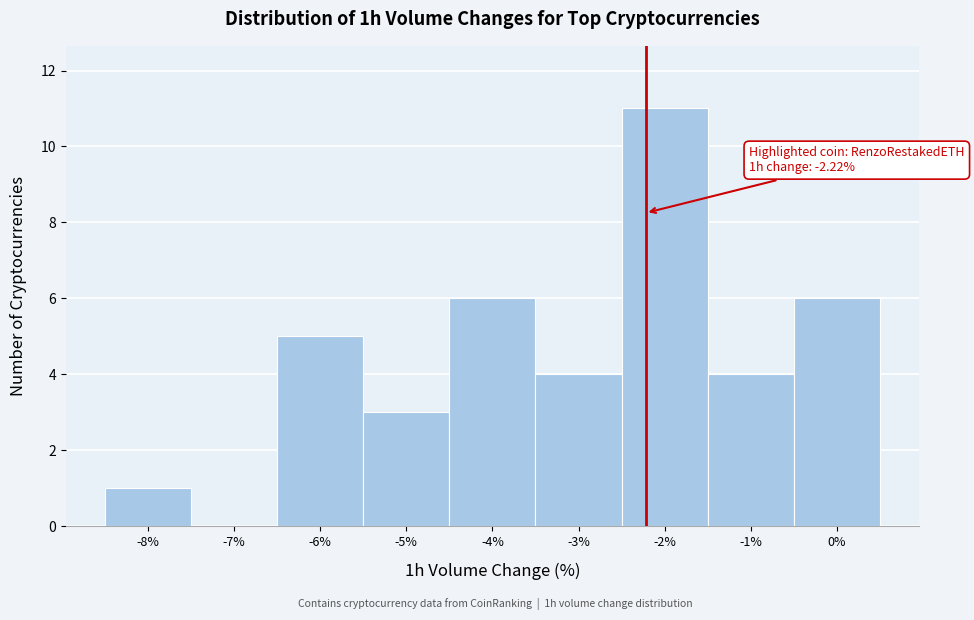

Over which range of the x-axis is the bar tallest?

-2.5 to -1.5